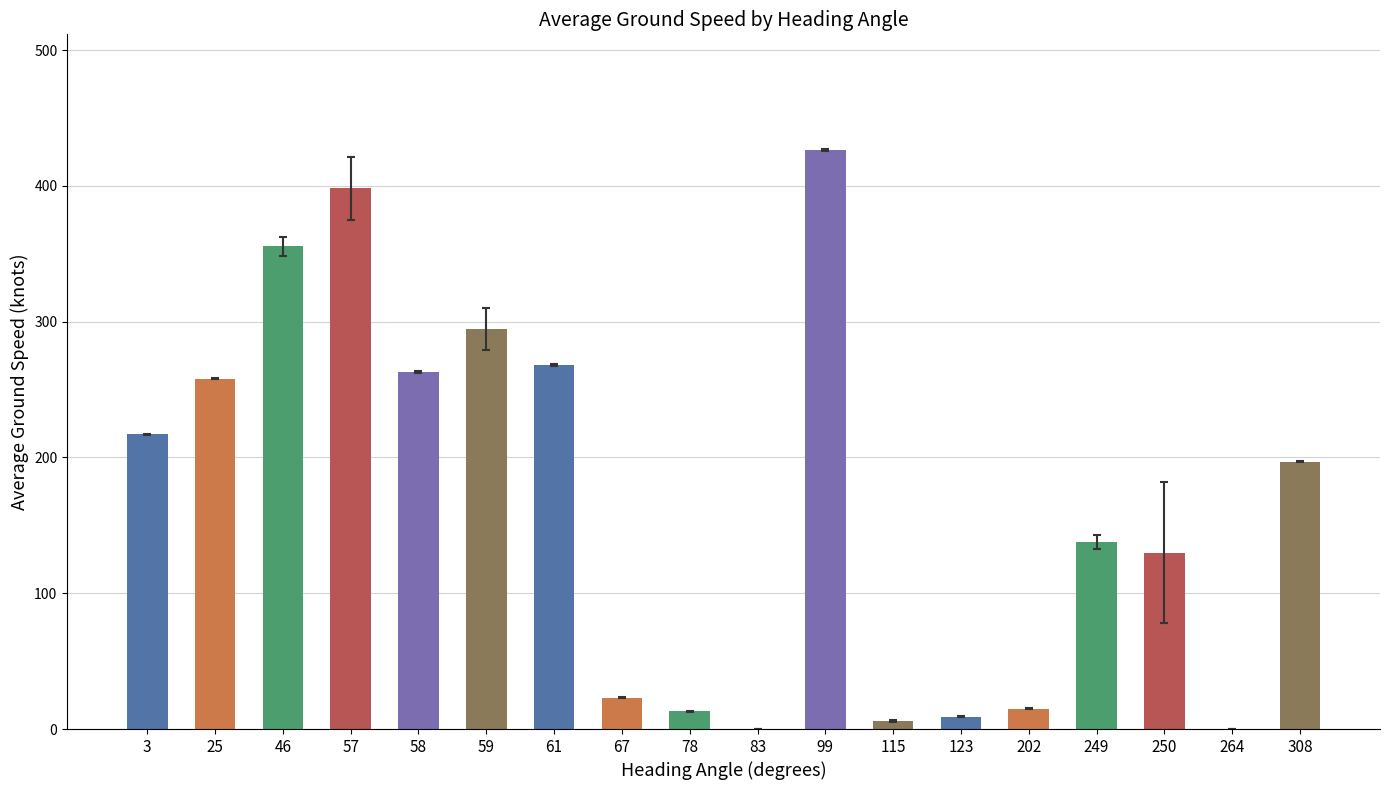

What is the sum of all values?

3011.3